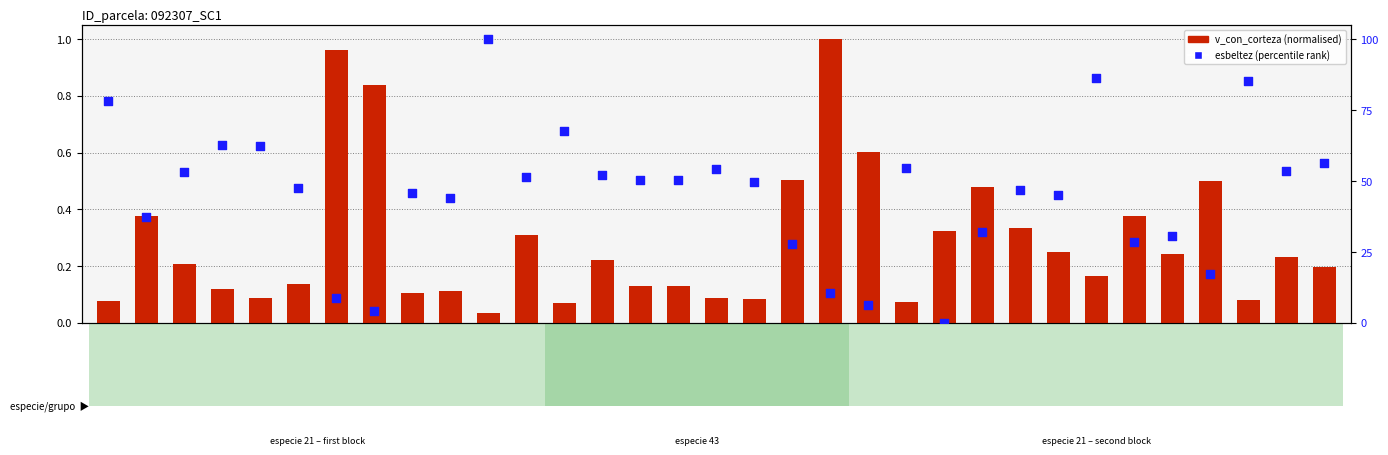

Which series contains the highest Y value?

esbeltez (percentile rank)